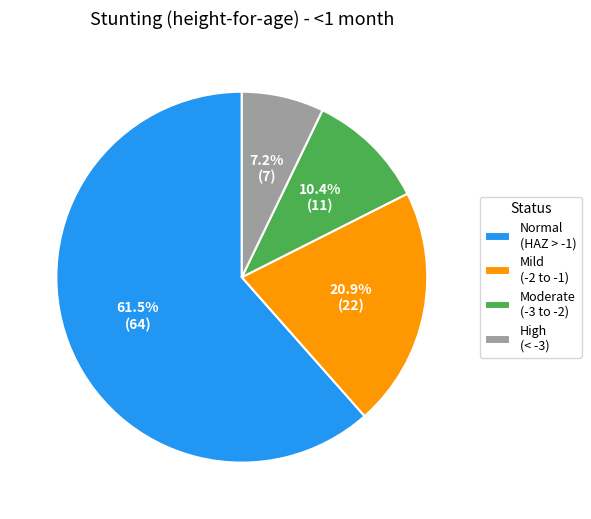

Between High (< -3) and Moderate (-3 to -2), which is larger?

Moderate (-3 to -2)